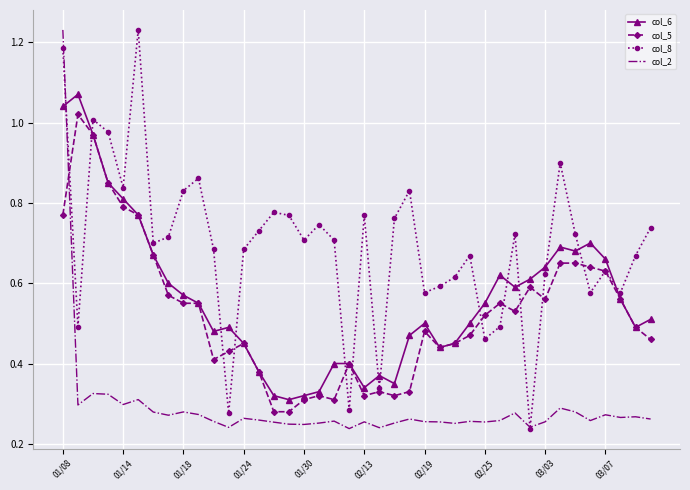

How many intersections are there between col_8 and col_6?

14